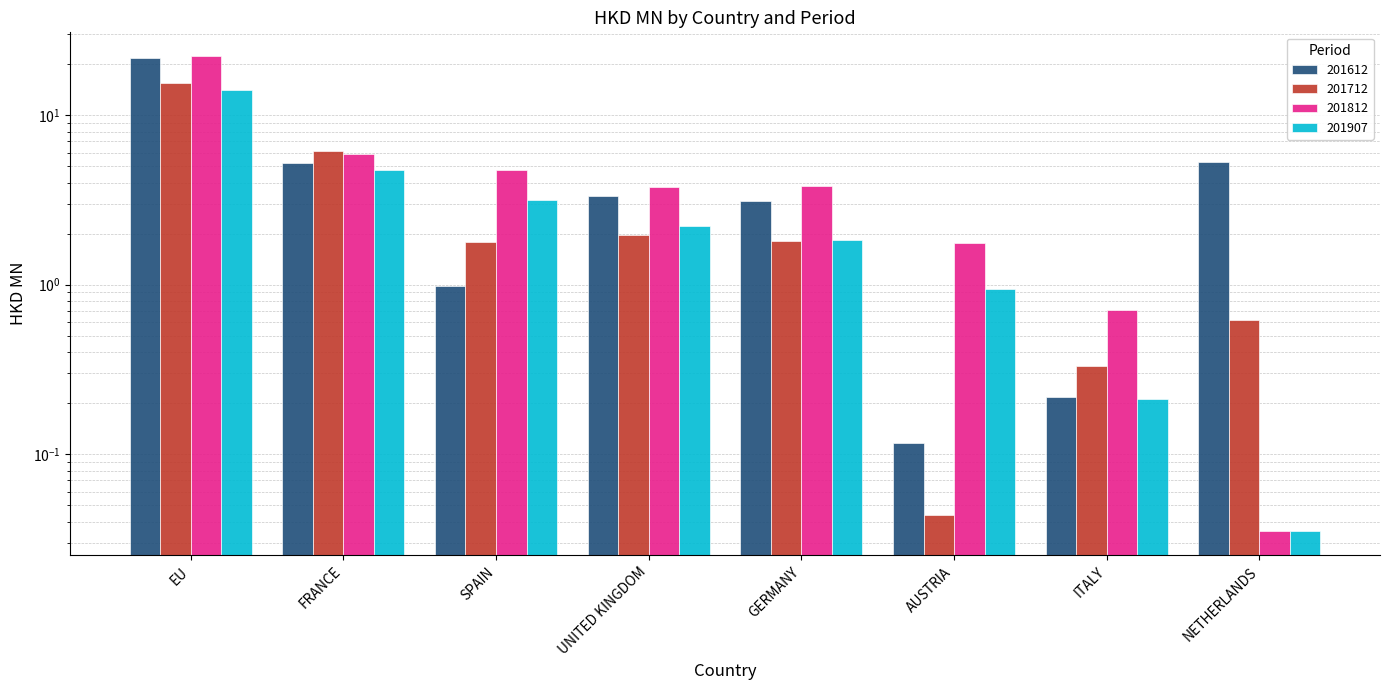

How many values in the 201612 series exceed 3?

5